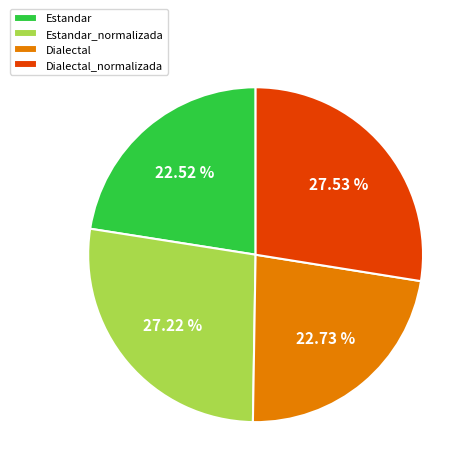

Count the number of slices in the pie.

4